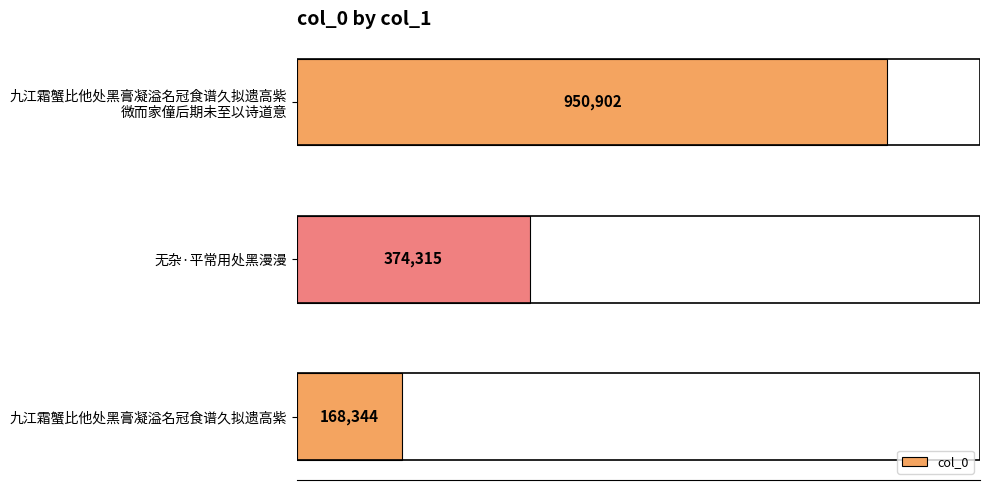

List the labels in order of value, smallest first.

九江霜蟹比他处黑膏凝溢名冠食谱久拟遗高紫, 无杂·平常用处黑漫漫, 九江霜蟹比他处黑膏凝溢名冠食谱久拟遗高紫
微而家僮后期未至以诗道意